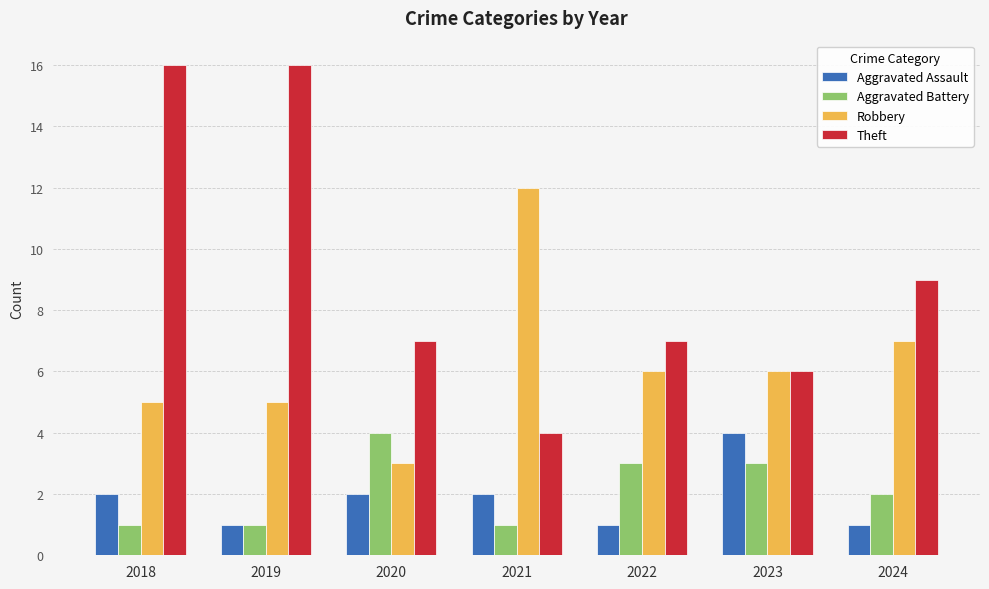

How many categories are shown in the chart?

7